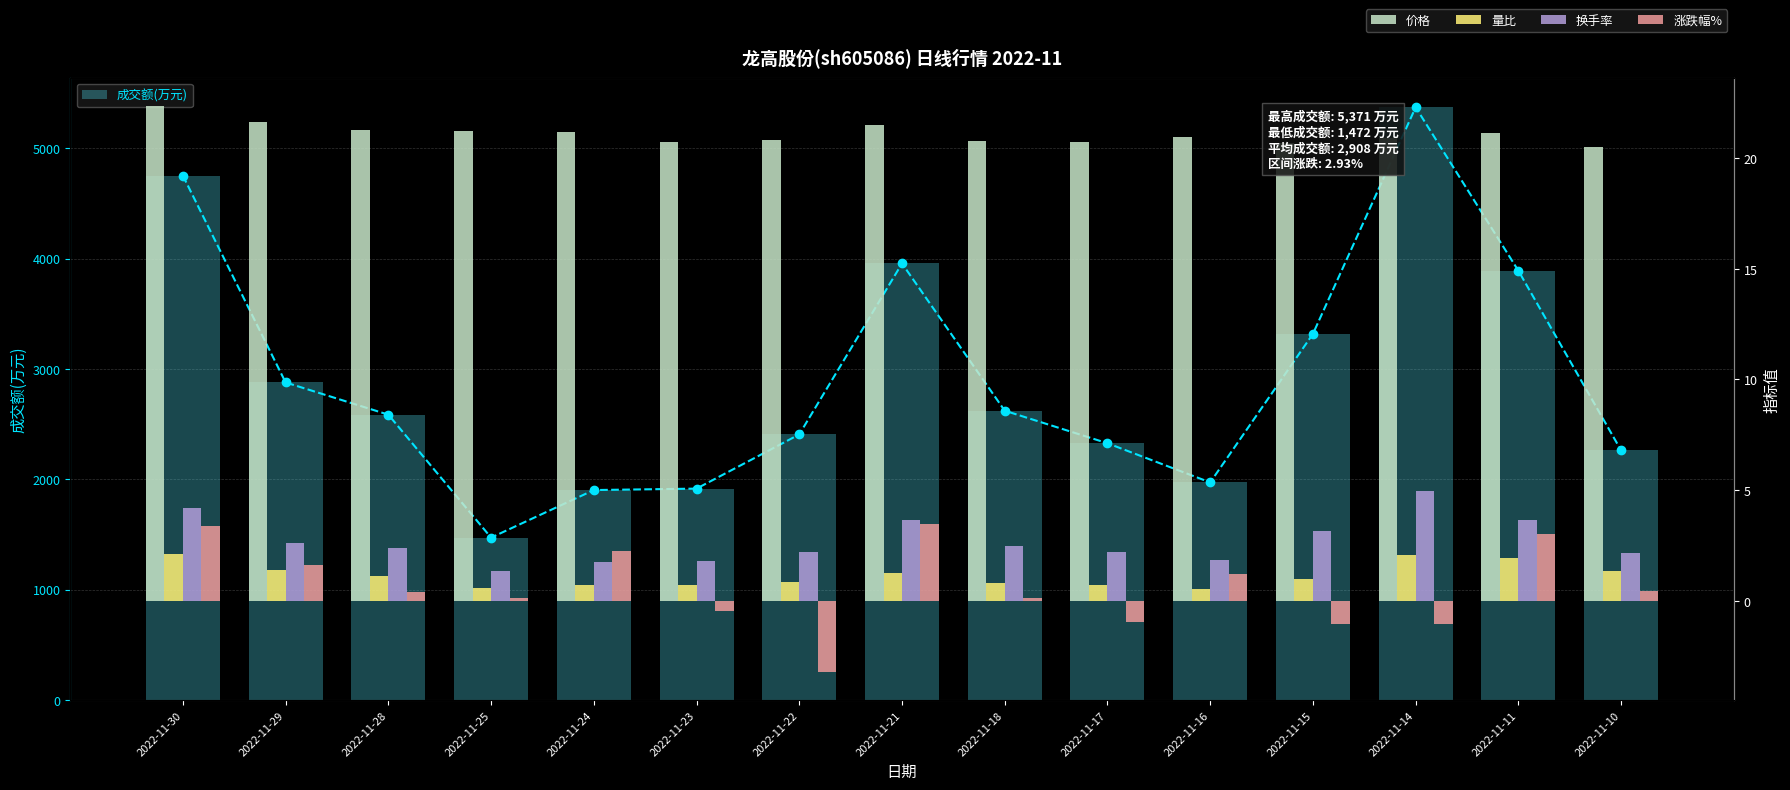

What is the difference between the second highest and minimum values in the 成交额(万元) series?

3280.0